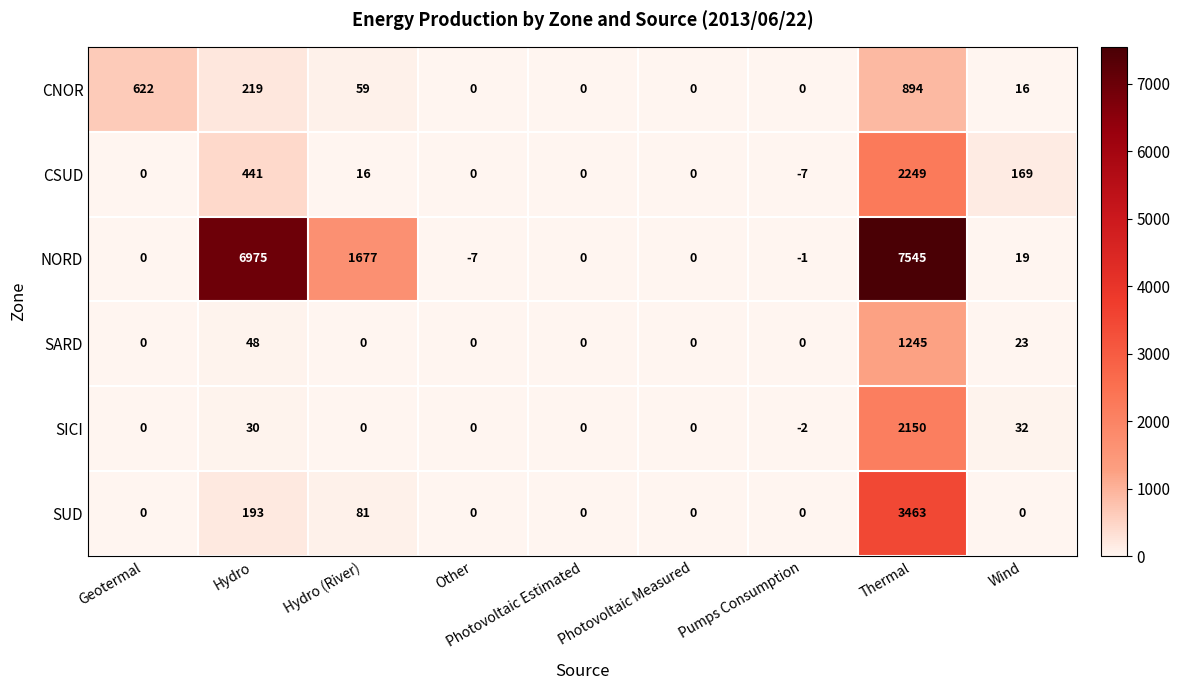

Where is SUD nearest to the value 1731?

Hydro